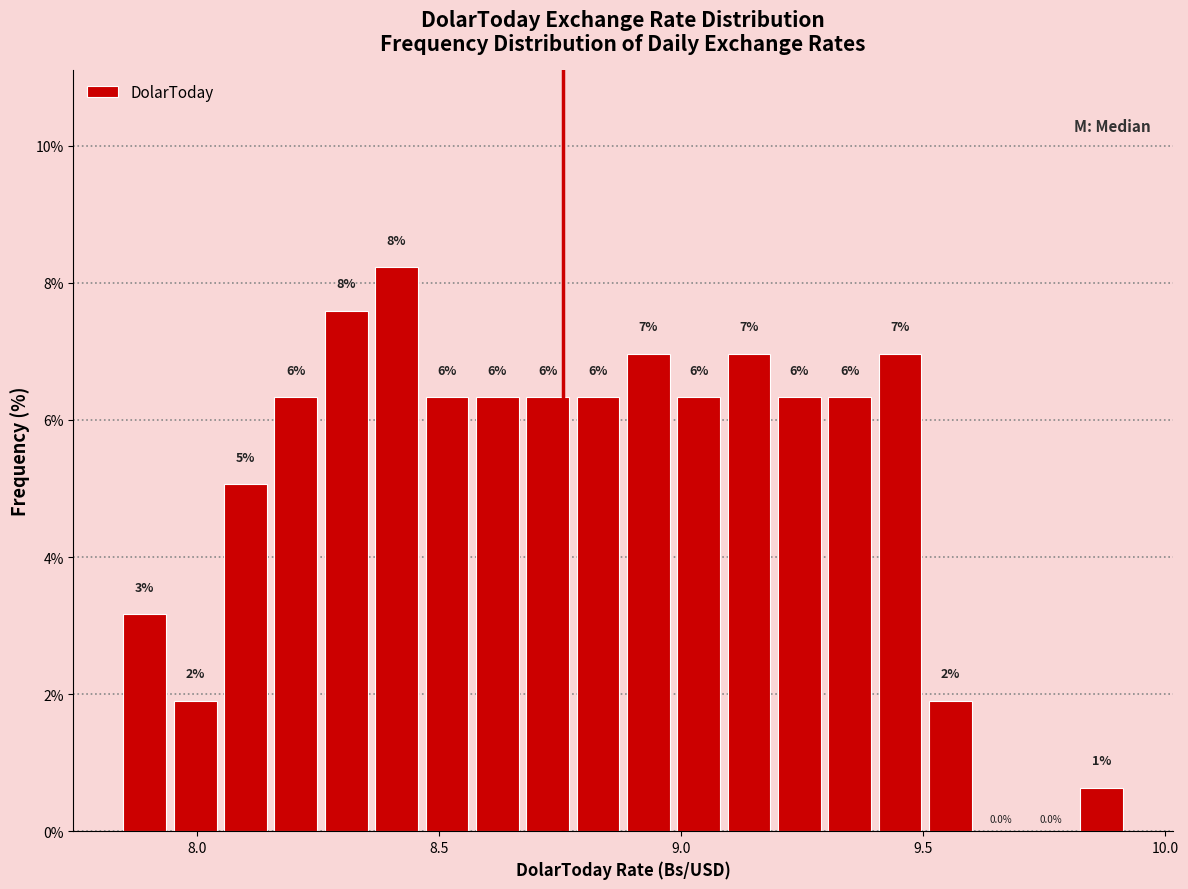

Read against the x-axis, roughly where is the centre of the tallest bar?

8.40